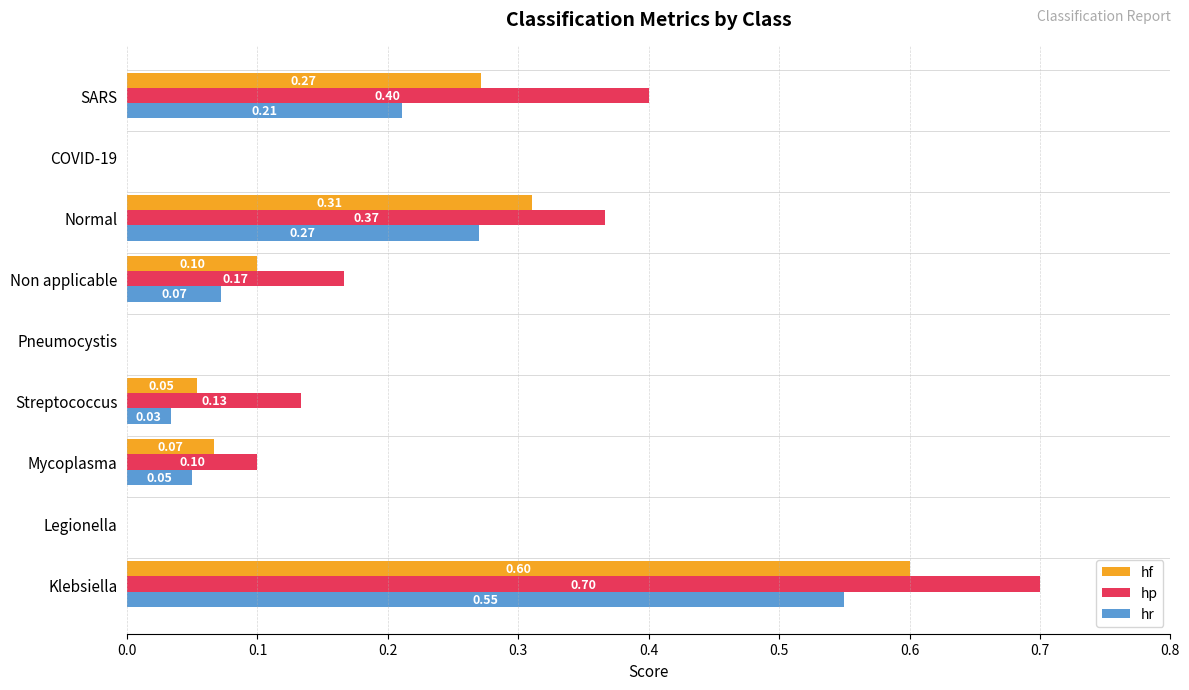

What is the sum of all hf values?

1.4